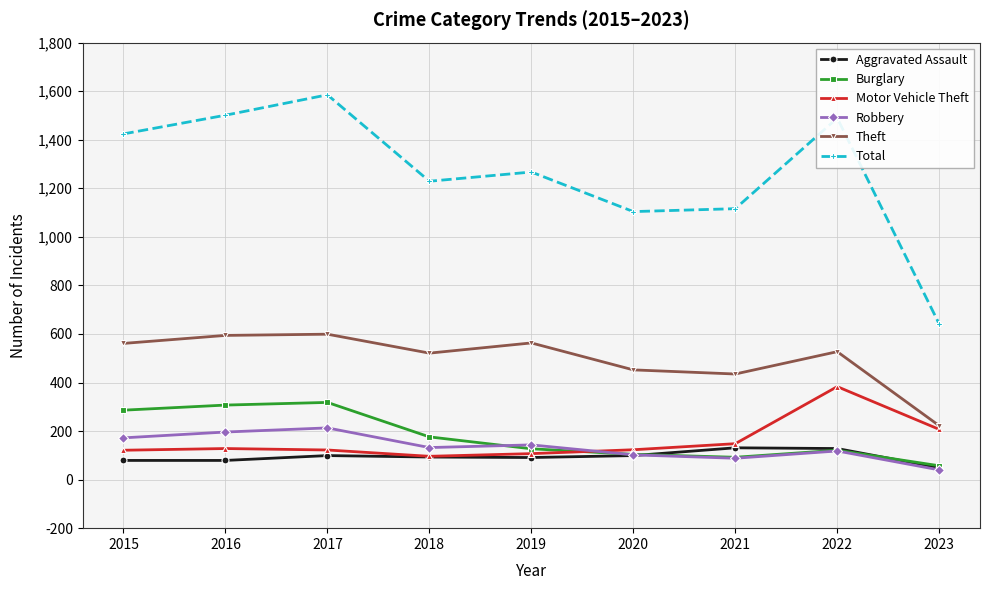

Which series has the largest range (max minus min)?

Total